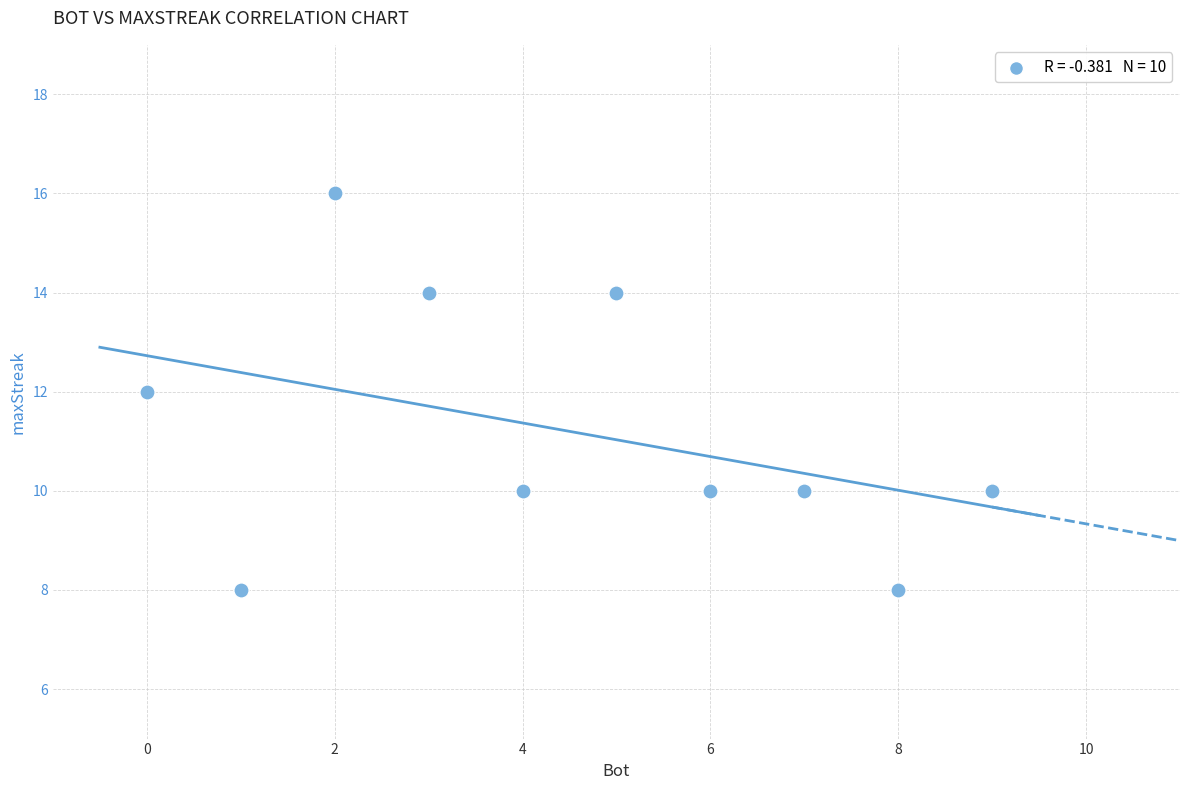

What is the average X value?

4